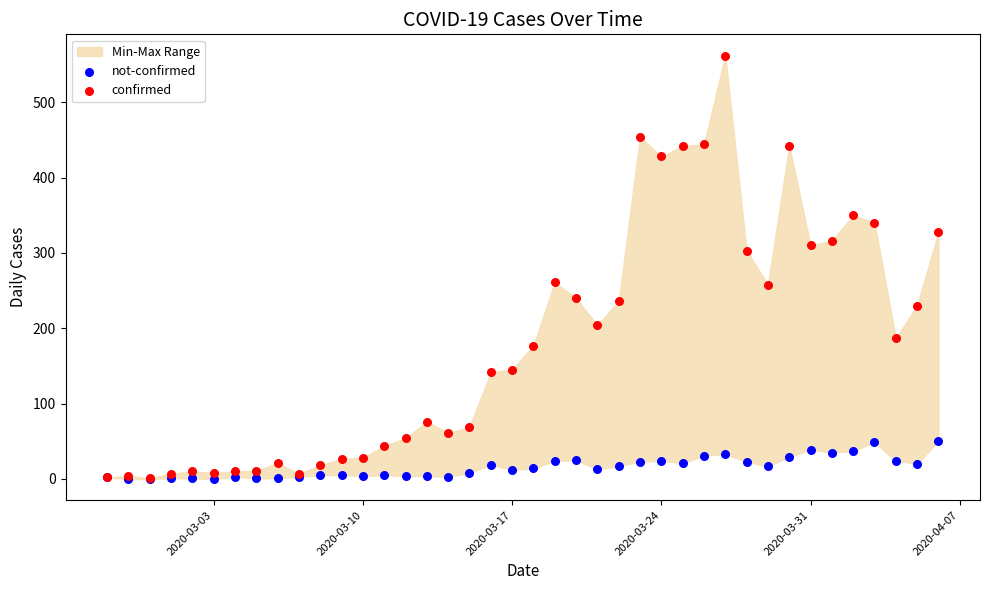

Which series reaches the minimum Y coordinate?

not-confirmed